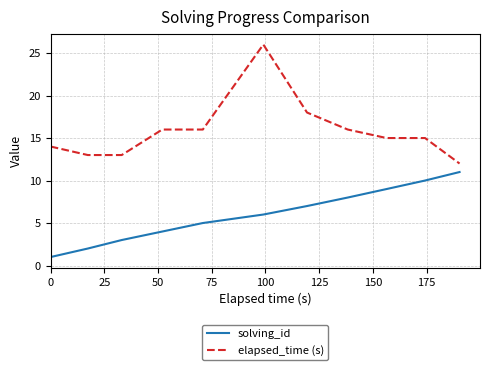

What is the difference between the maximum and minimum values in the elapsed_time (s) series?

14